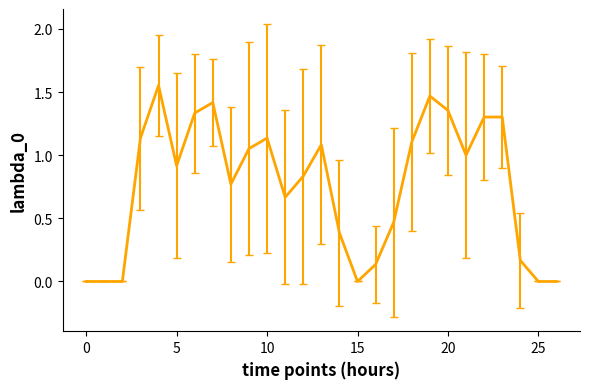

Reading left to right, list all the values displayed in this chart.

0.0	0.0	0.0	1.1	1.6	0.9	1.3	1.4	0.8	1.1	1.1	0.7	0.8	1.1	0.4	0.0	0.1	0.5	1.1	1.5	1.4	1.0	1.3	1.3	0.2	0.0	0.0